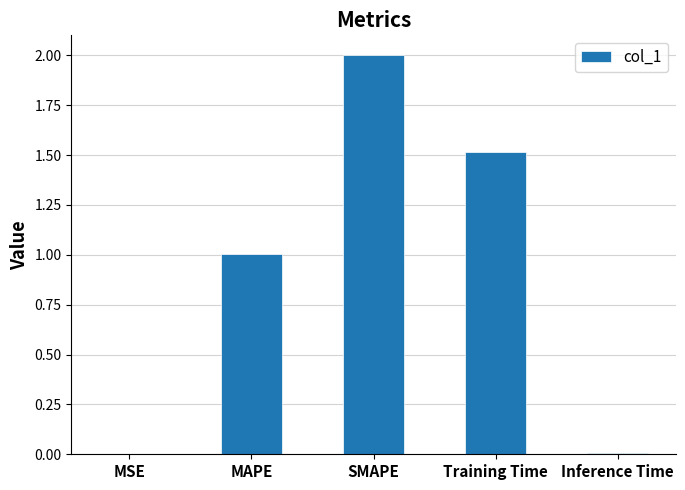

How many data points are above 1?

3